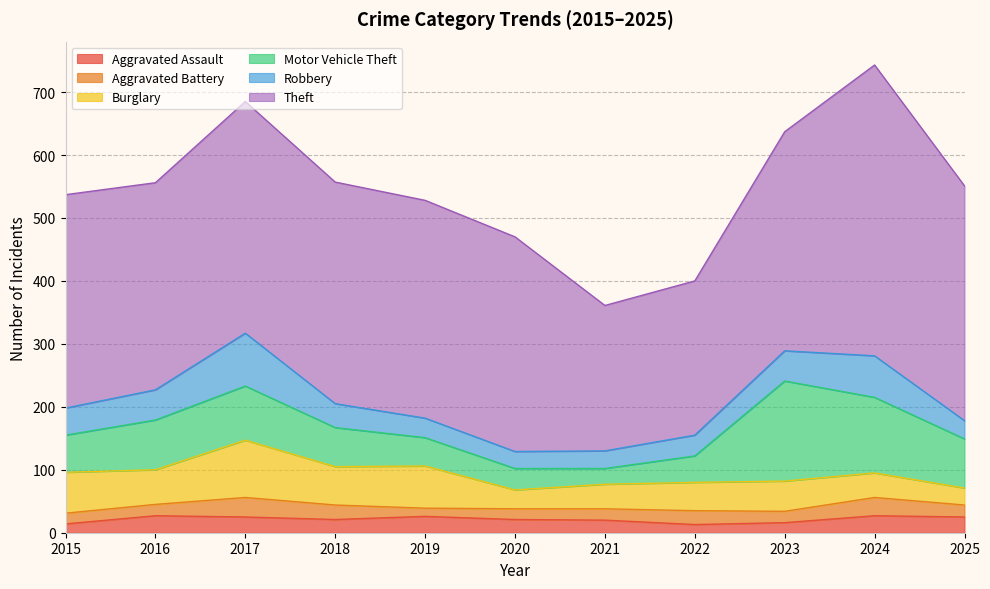

How many lines are shown in the chart?

6